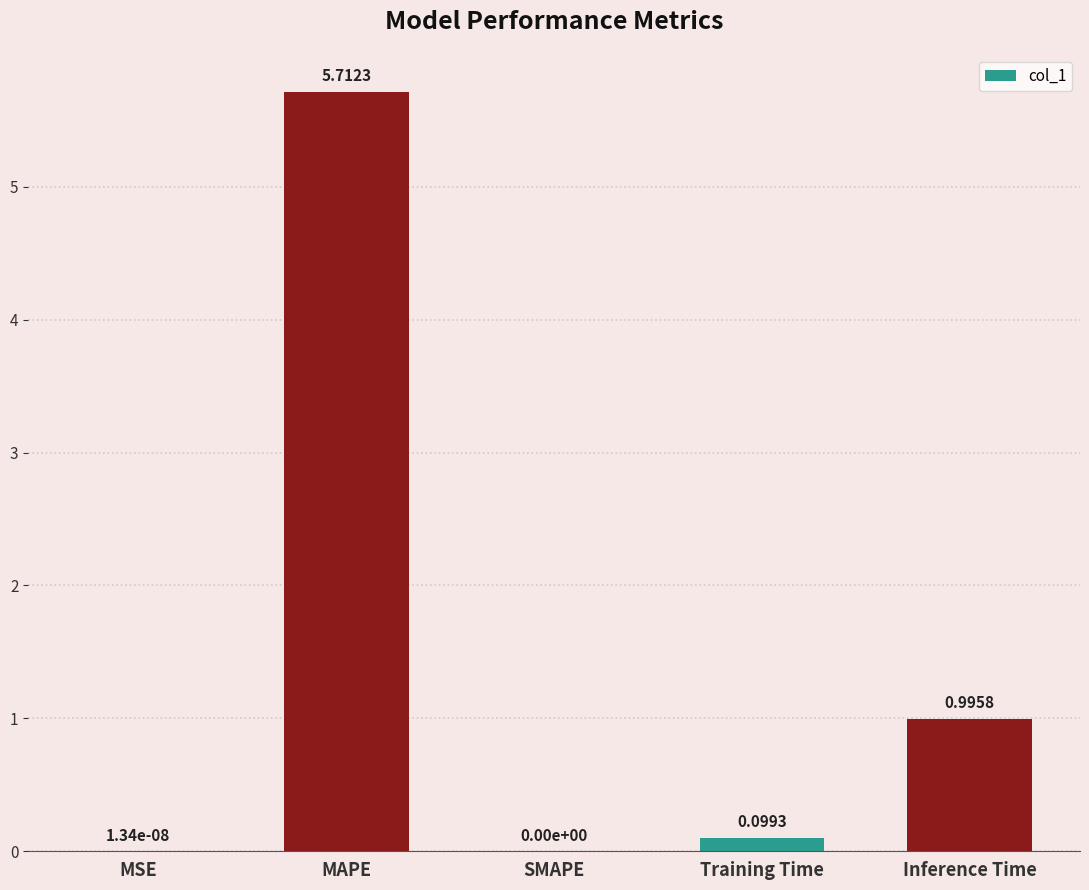

At which label is the value closest to 2?

Inference Time